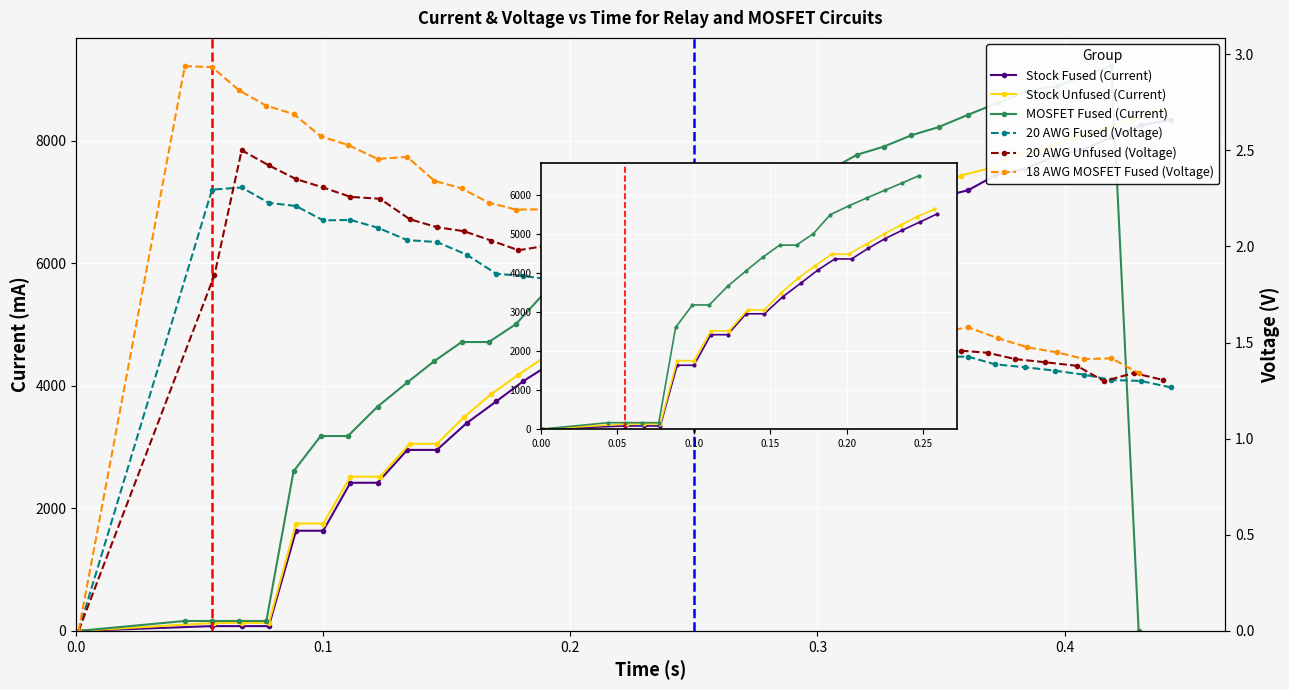

The 20 AWG Fused series shows 1.8 at 33. True or false?

False